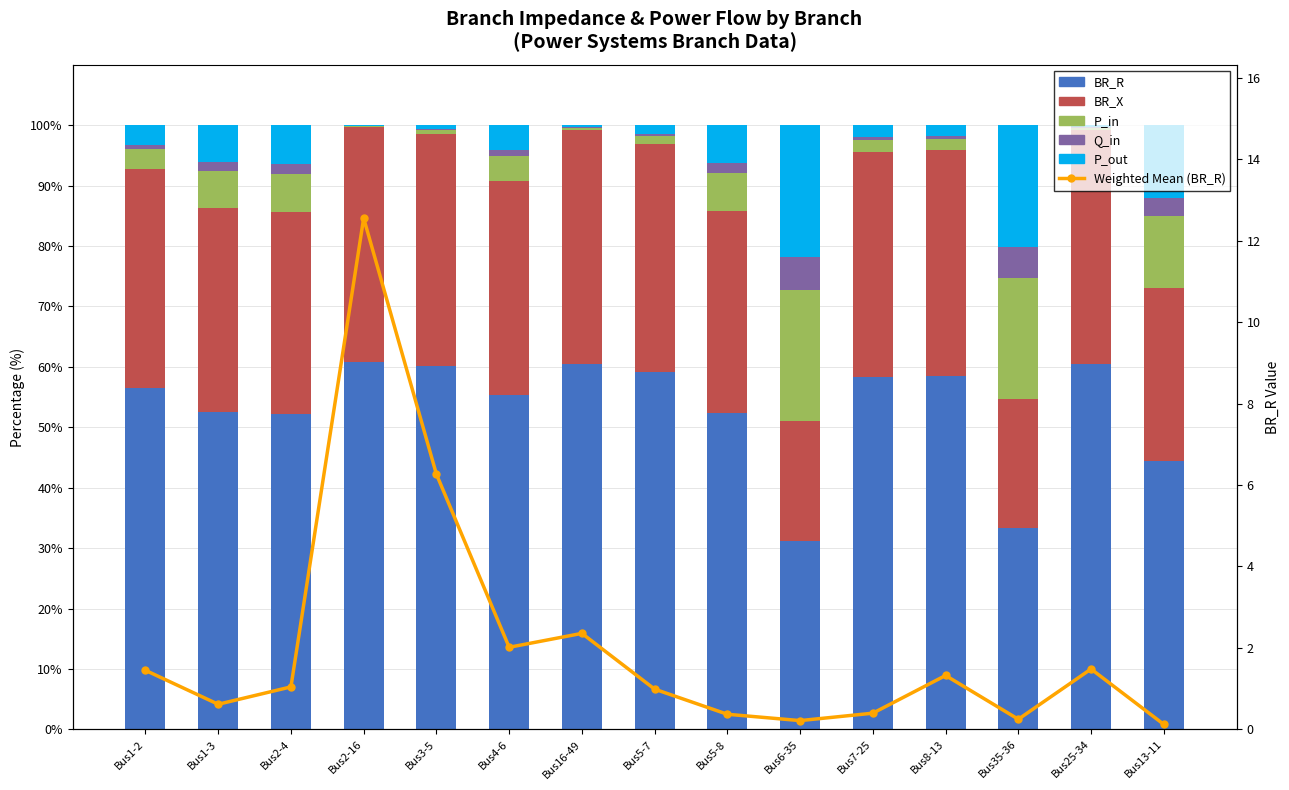

Is it true that P_out equals 4.1 at Bus4-6?

True